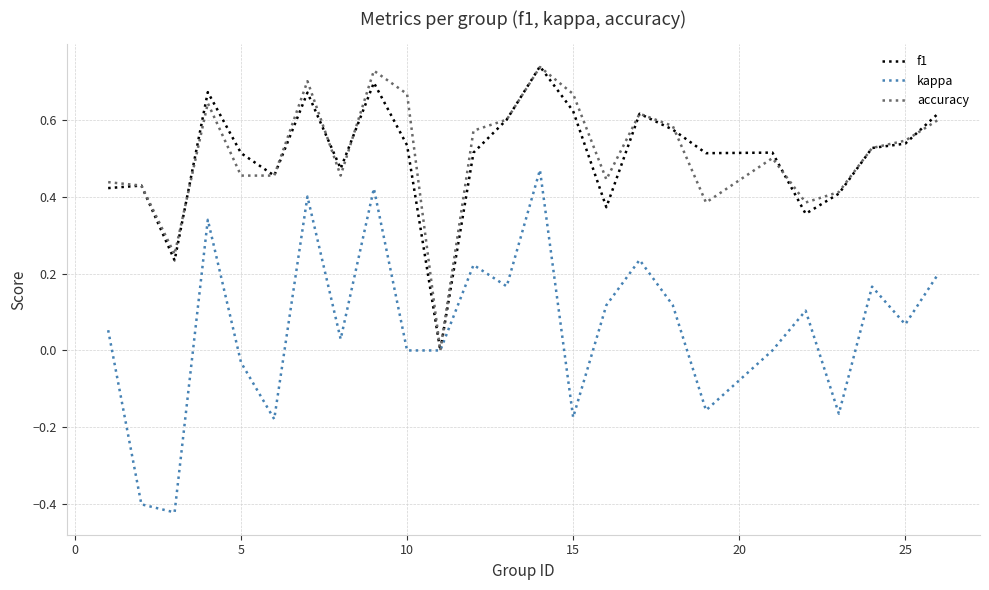

Which series has the widest spread of values?

kappa